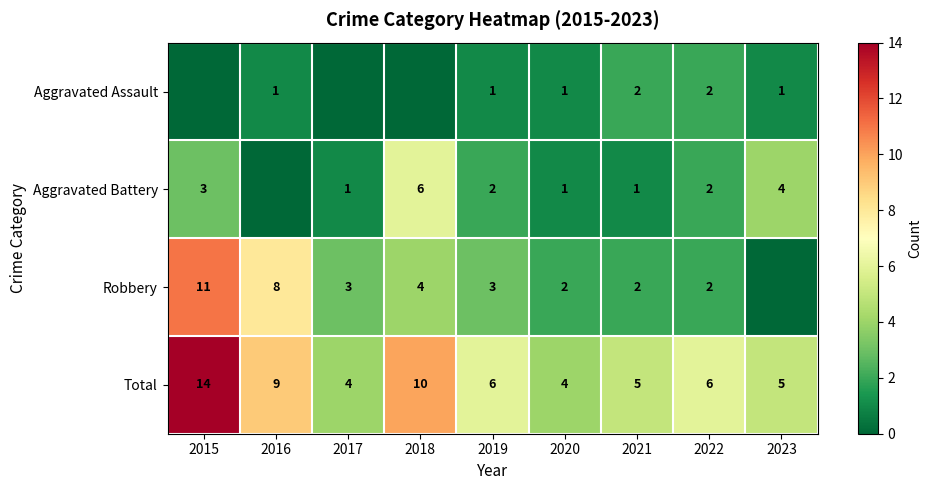

Is the value of Robbery at 2021 greater than the value of Total at 2017?

No